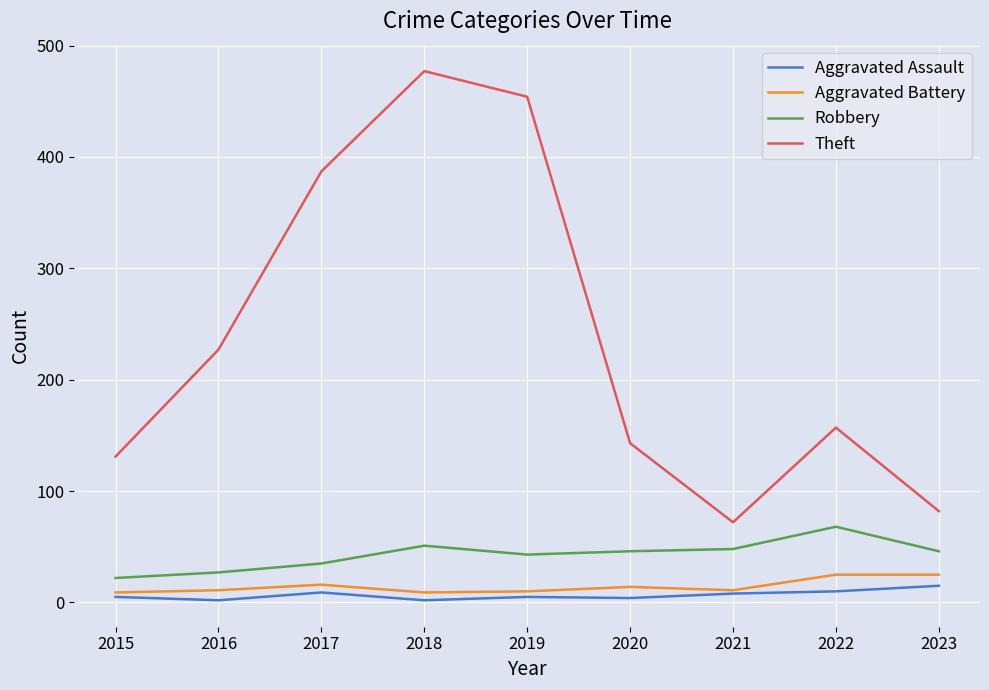

The Aggravated Assault series shows 2 at 2018. True or false?

True